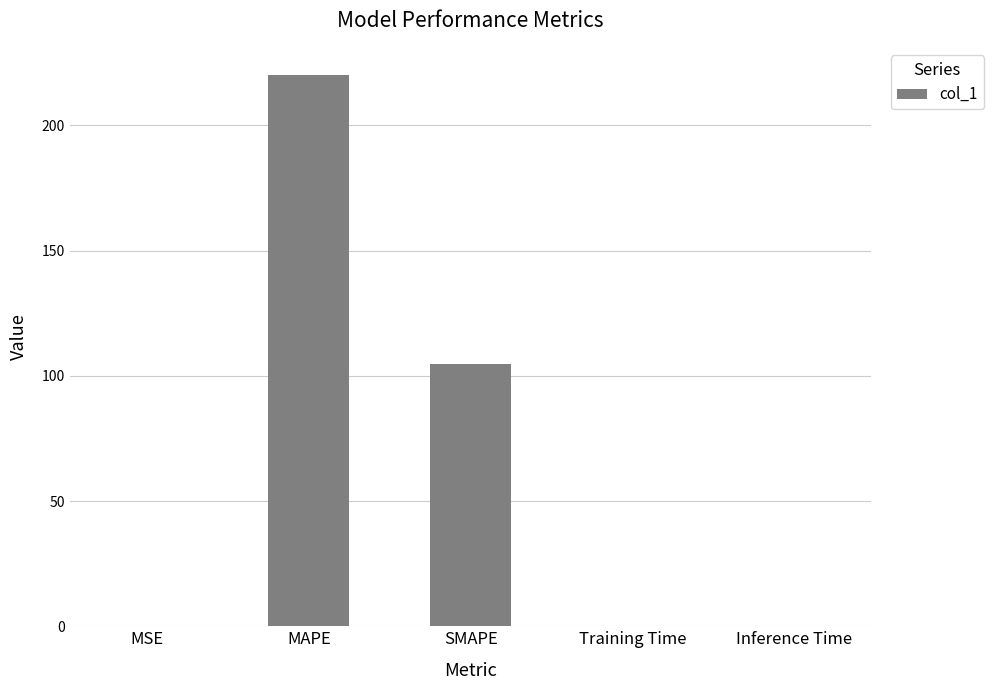

The value at MAPE is 367.5. True or false?

False